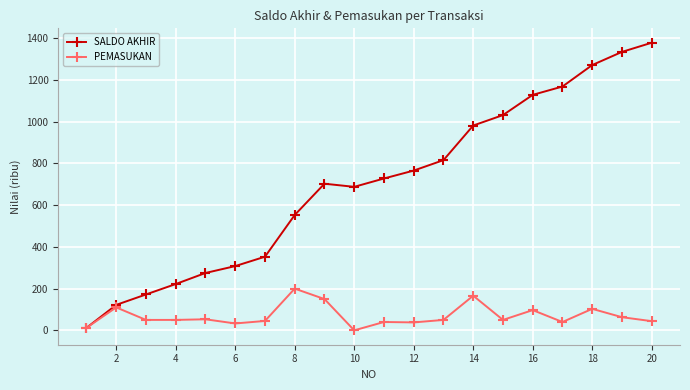

What is the average value of the SALDO AKHIR series?

701